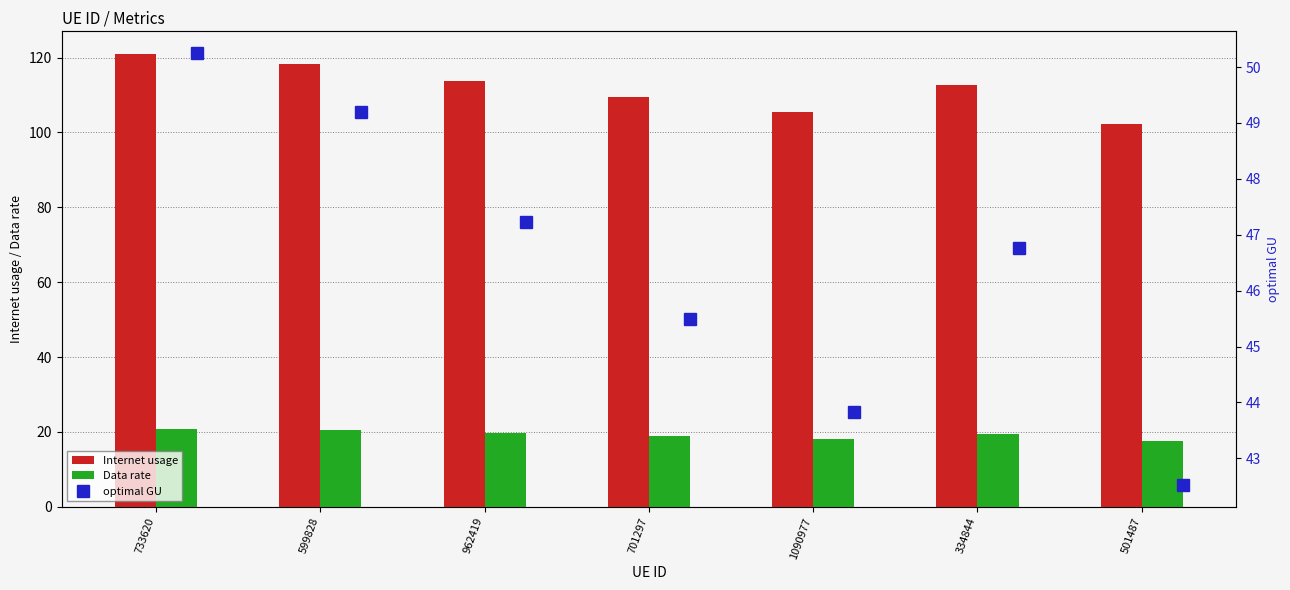

What is the average value of the Internet usage series?

111.8